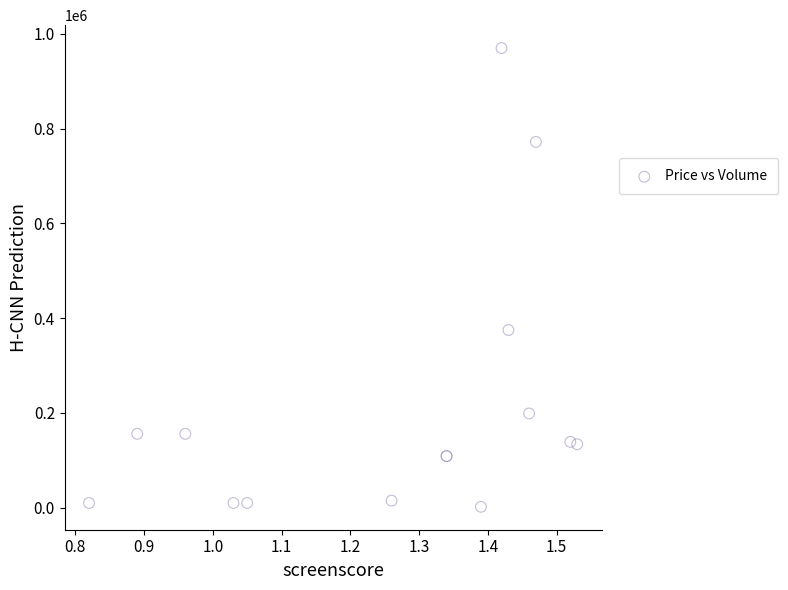

What Y value in the scatter plot is closest to 486000?

375000